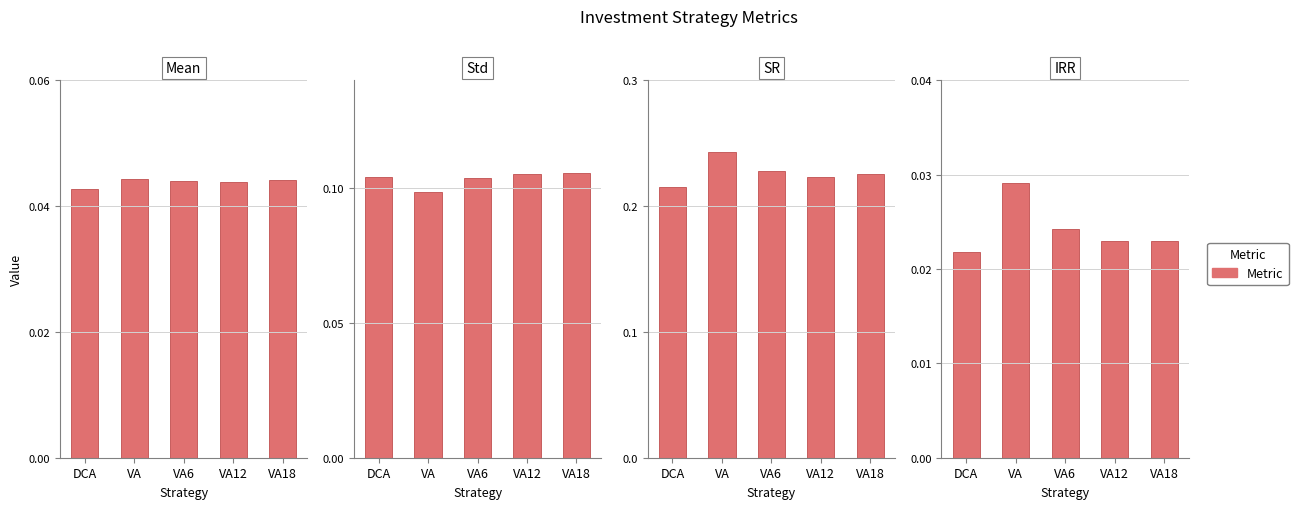

The value of SR at DCA is 0.2. True or false?

True